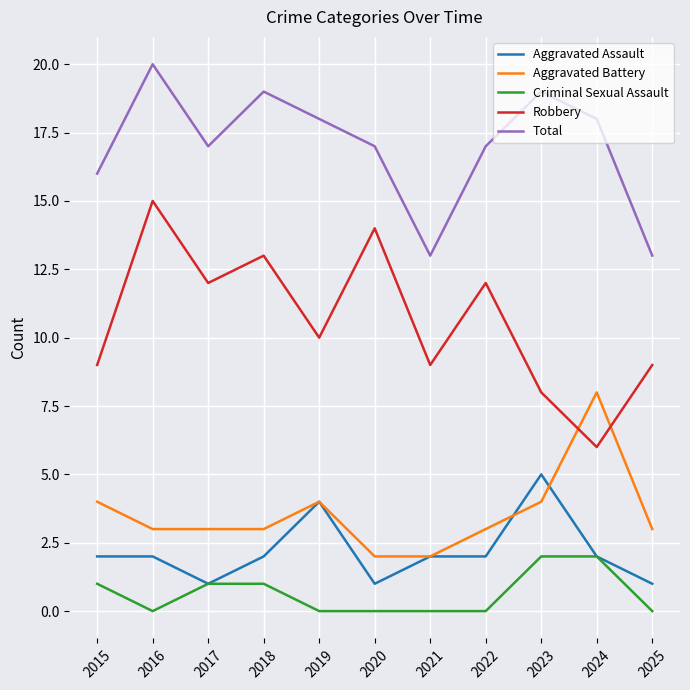

True or false: Total has more than 1 interior local peaks.

True